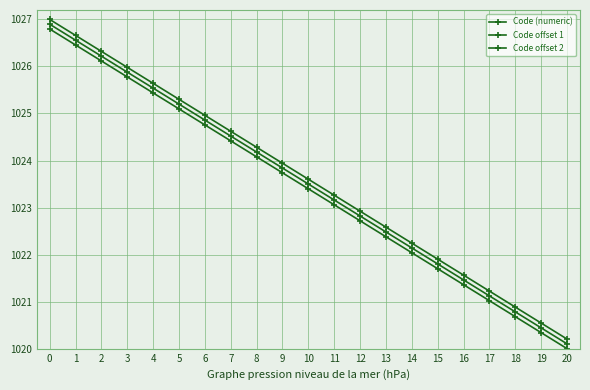

What is the value of the Code (numeric) point at the 6th from the left?

1025.3